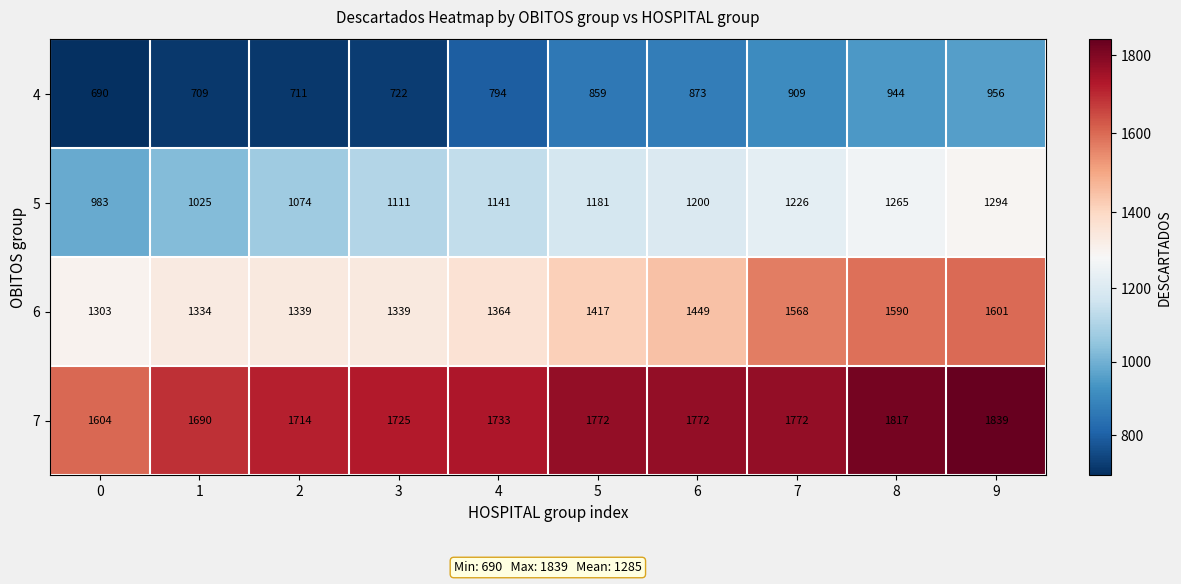

Is it true that 5 equals 1200 at 6?

True